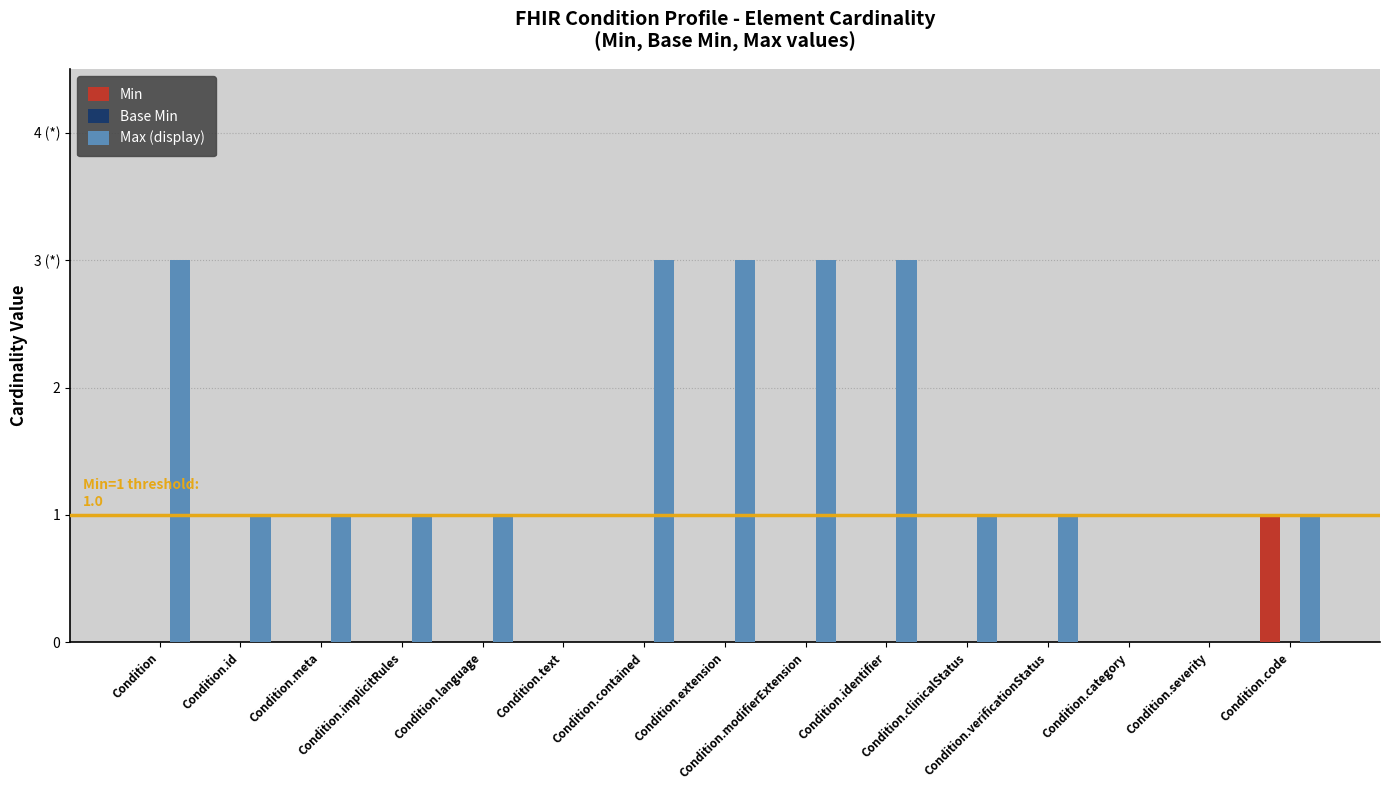

What is the label of the 11th bar from the left?

Condition.clinicalStatus